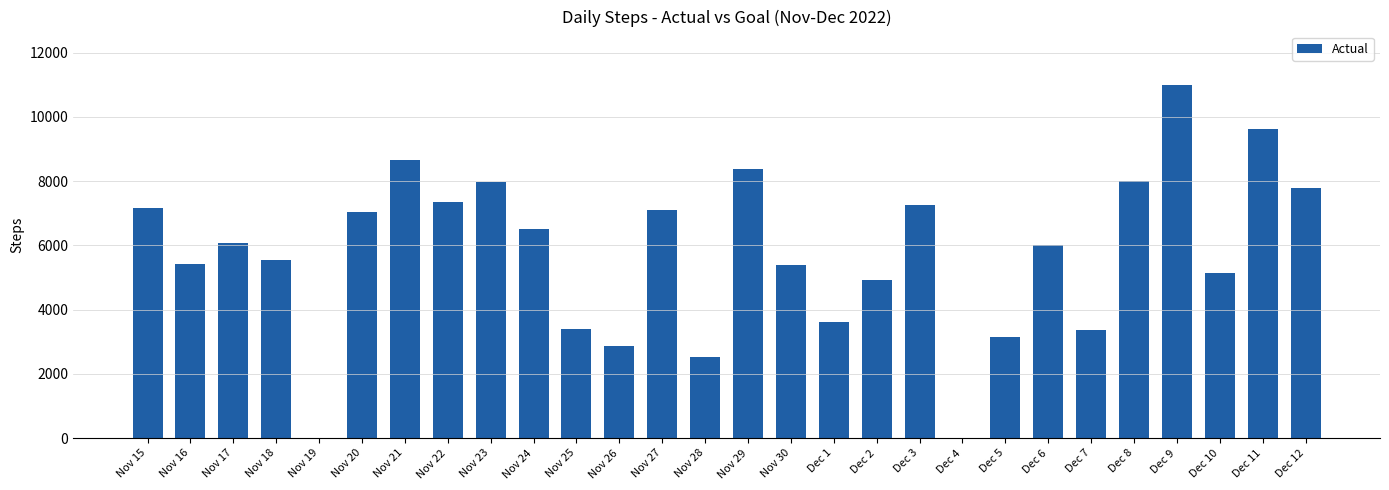

What value does the data have at Dec 1, to the nearest 10?

3610